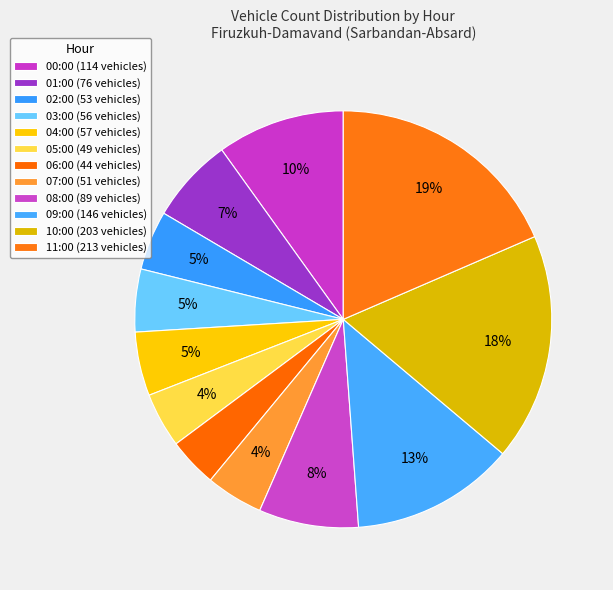

Which category has the smallest portion of the pie?

06:00